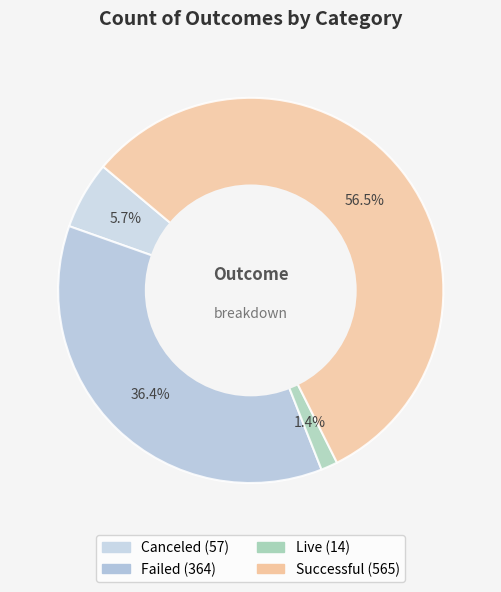

Count the number of slices in the pie.

4